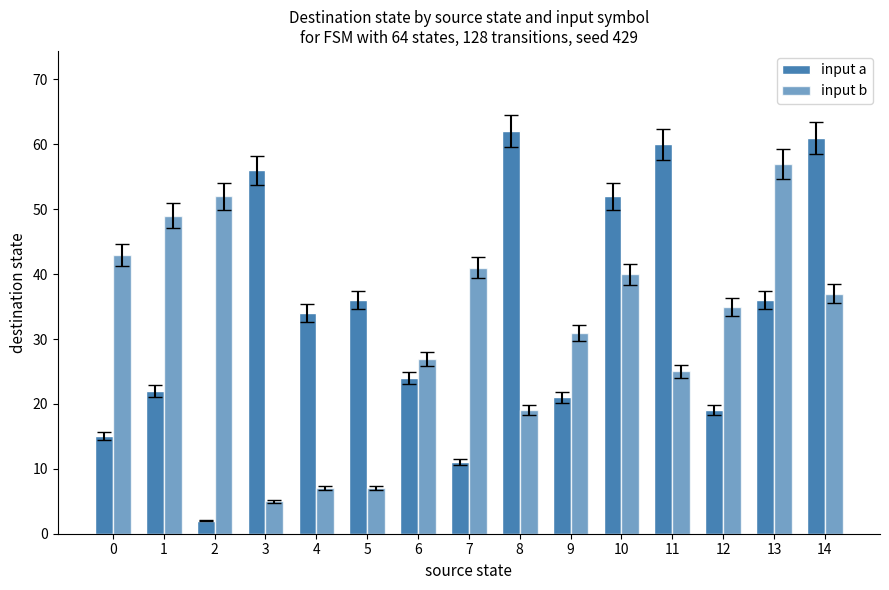

At how many categories does at least one series exceed 32?

13